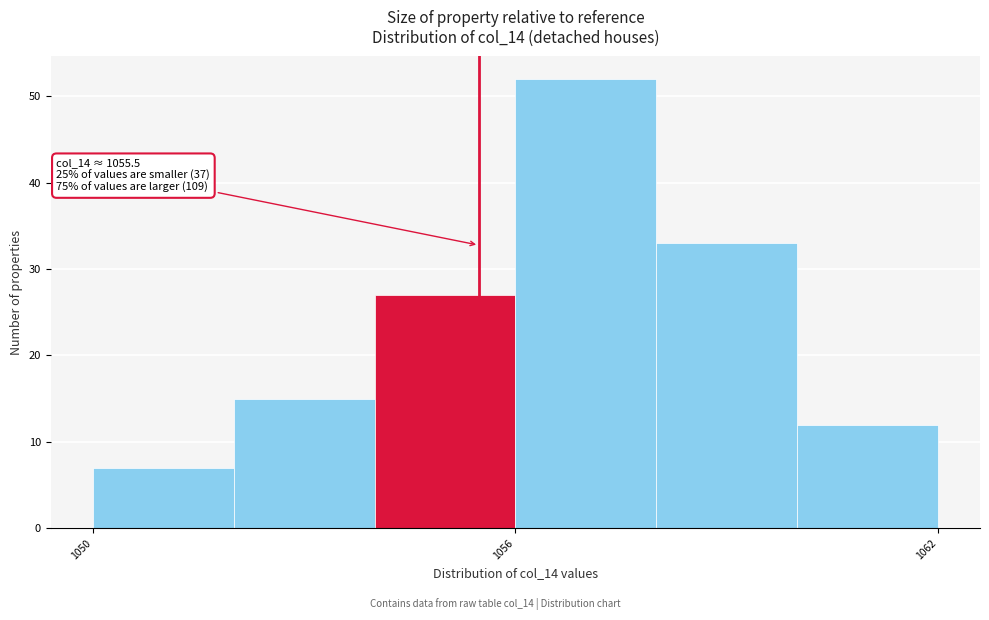

Read against the x-axis, roughly where is the centre of the tallest bar?

1057